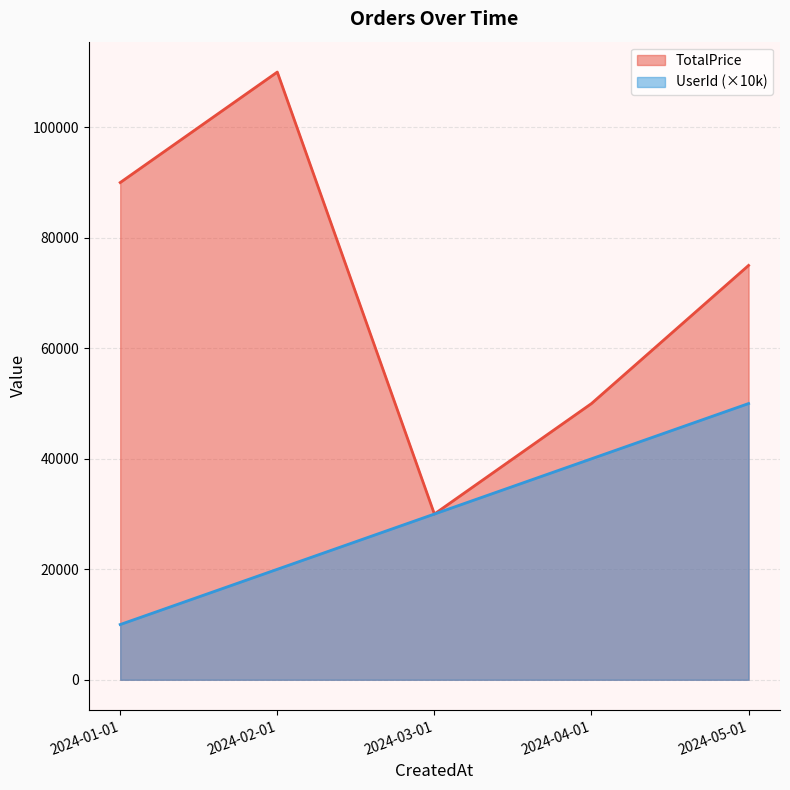

Where is the first local maximum for TotalPrice?

2024-02-01